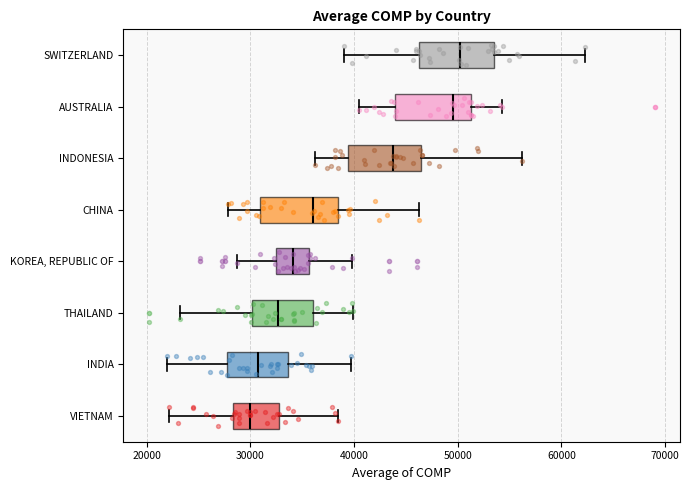

Reading bottom to top, read every box against the x-axis: the position of its median line, the range the box covers, and the ends of its whiskers. The values are not printed on the chart, so give them approximately, as read against the axis.

VIETNAM: median 30000, box 28000 to 33000, whiskers 22000 to 38000
INDIA: median 31000, box 28000 to 34000, whiskers 22000 to 40000
THAILAND: median 33000, box 30000 to 36000, whiskers 23000 to 40000
KOREA, REPUBLIC OF: median 34000, box 32000 to 36000, whiskers 29000 to 40000
CHINA: median 36000, box 31000 to 38000, whiskers 28000 to 46000
INDONESIA: median 44000, box 39000 to 46000, whiskers 36000 to 56000
AUSTRALIA: median 50000, box 44000 to 51000, whiskers 40000 to 54000
SWITZERLAND: median 50000, box 46000 to 54000, whiskers 39000 to 62000